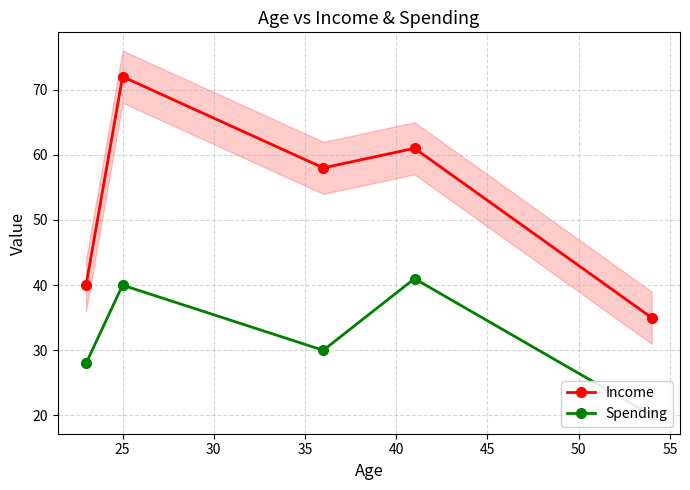

What is the highest value of the Income series?

72